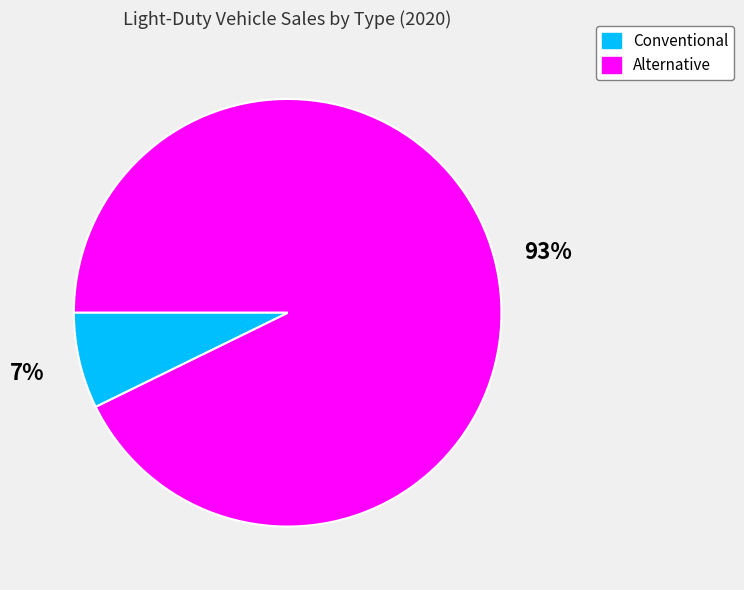

To the nearest percent, what is the average slice percentage?

50%